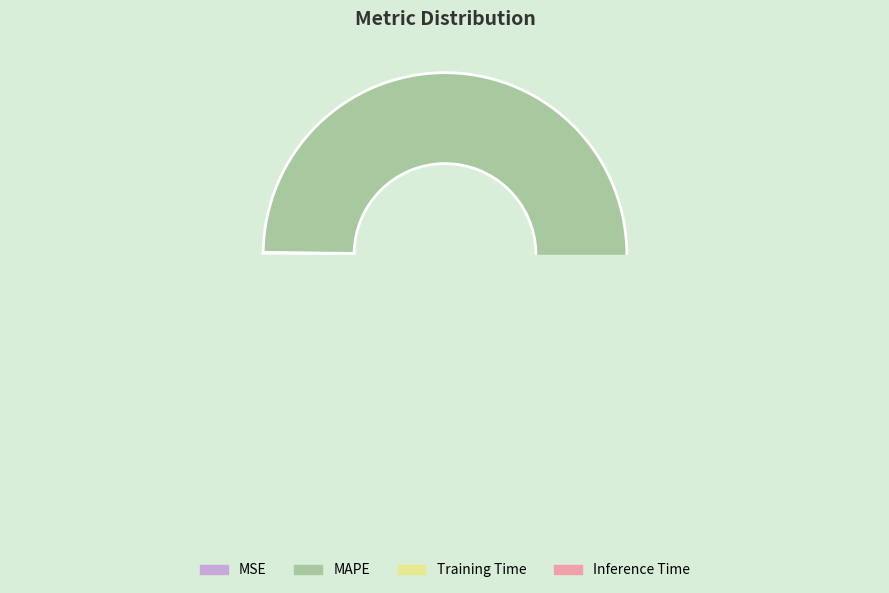

What percentage is NOT represented by Training Time?

99.9%